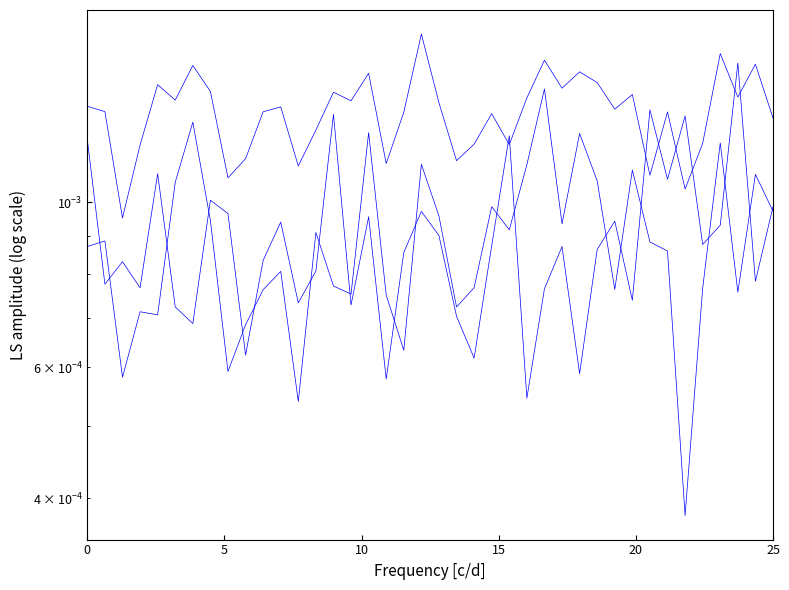

List the series in order of their peak value, highest first.

WHIP, K9, ERA